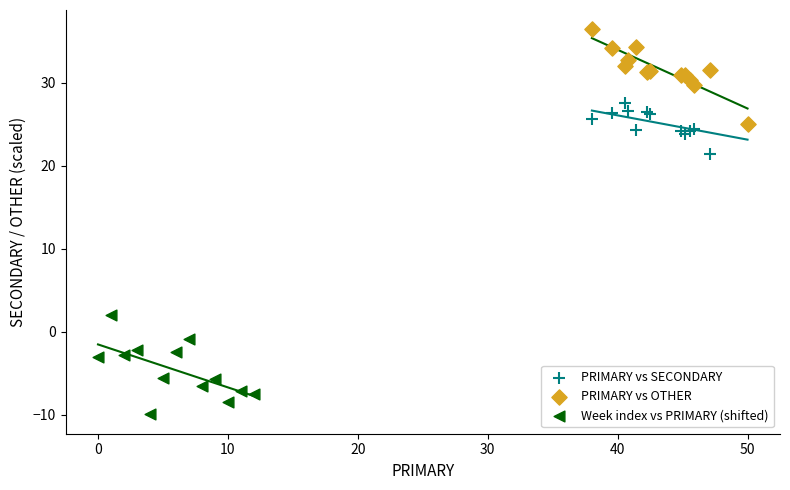

Which series contains the lowest Y value?

Week index vs PRIMARY (shifted)